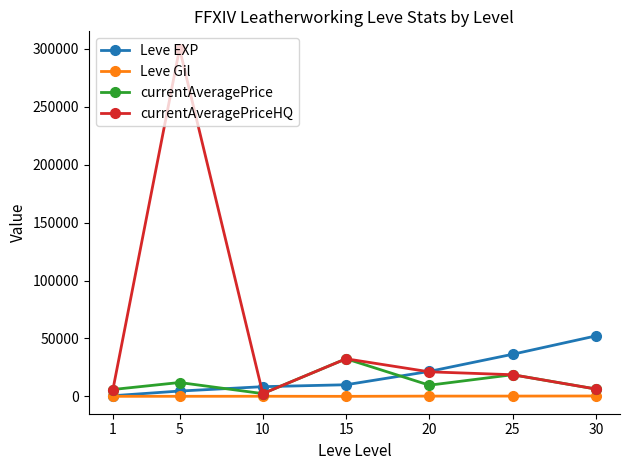

True or false: Leve EXP has more than 2 interior local peaks.

False